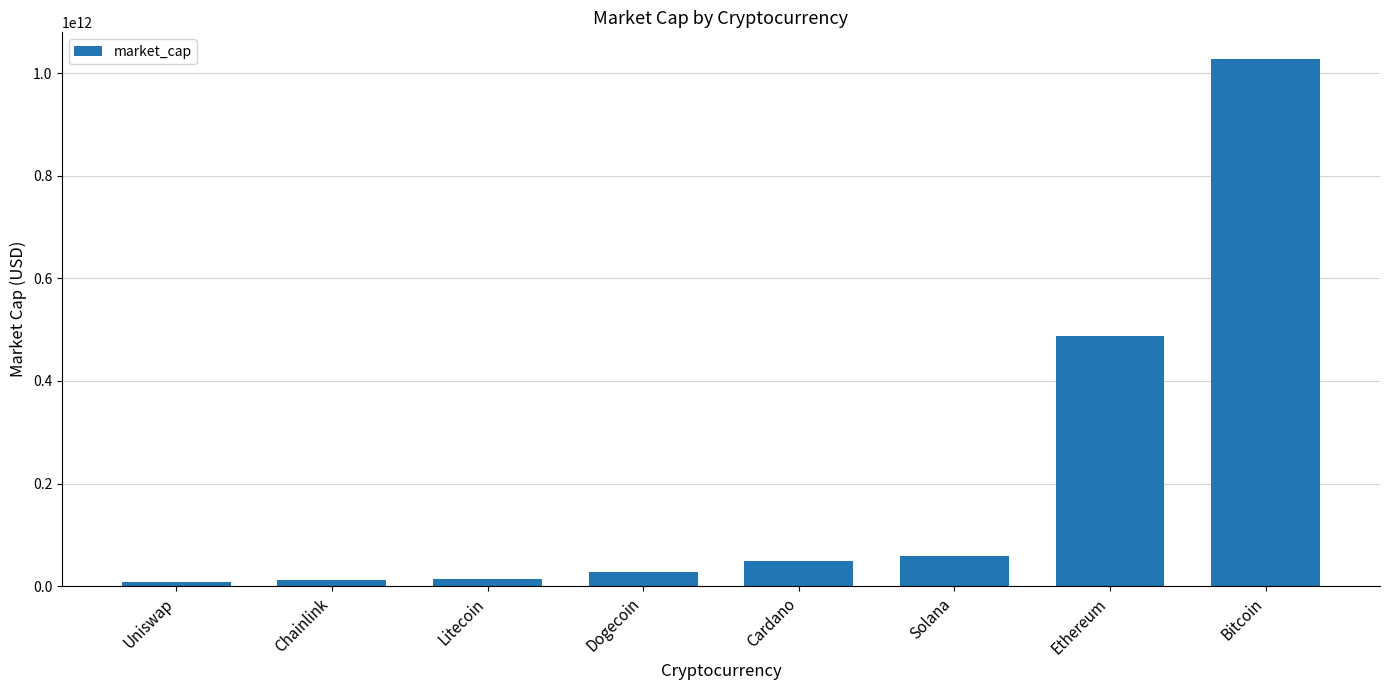

What is the sum of all values?

1687018814949